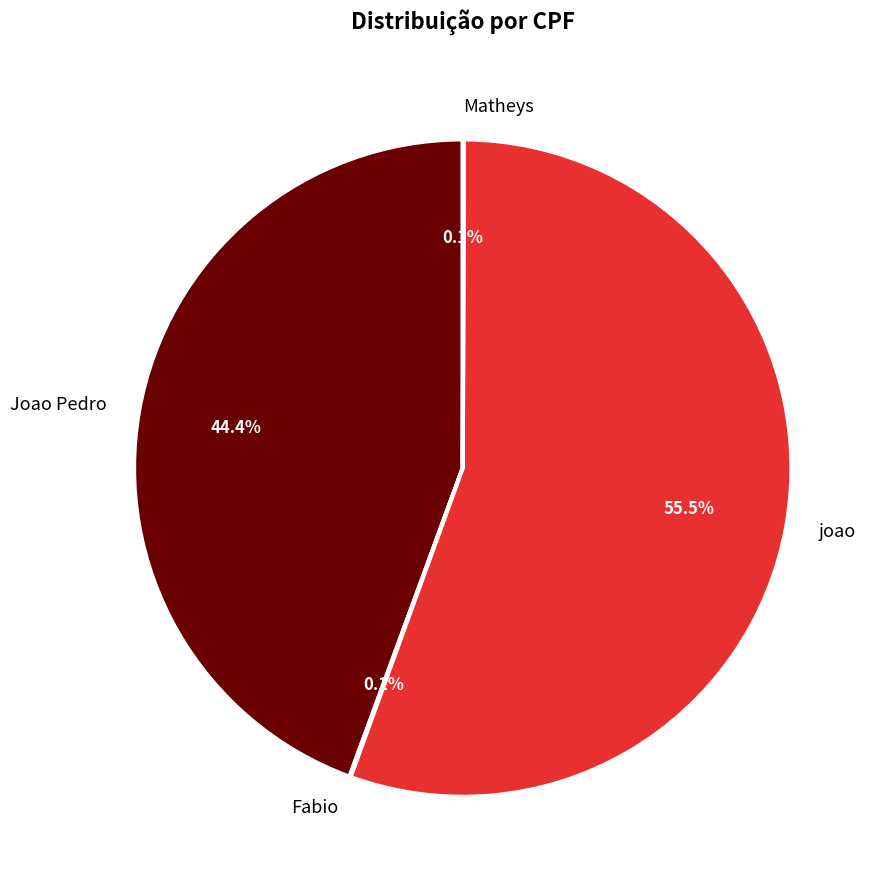

To the nearest percent, what is the average slice percentage?

25%